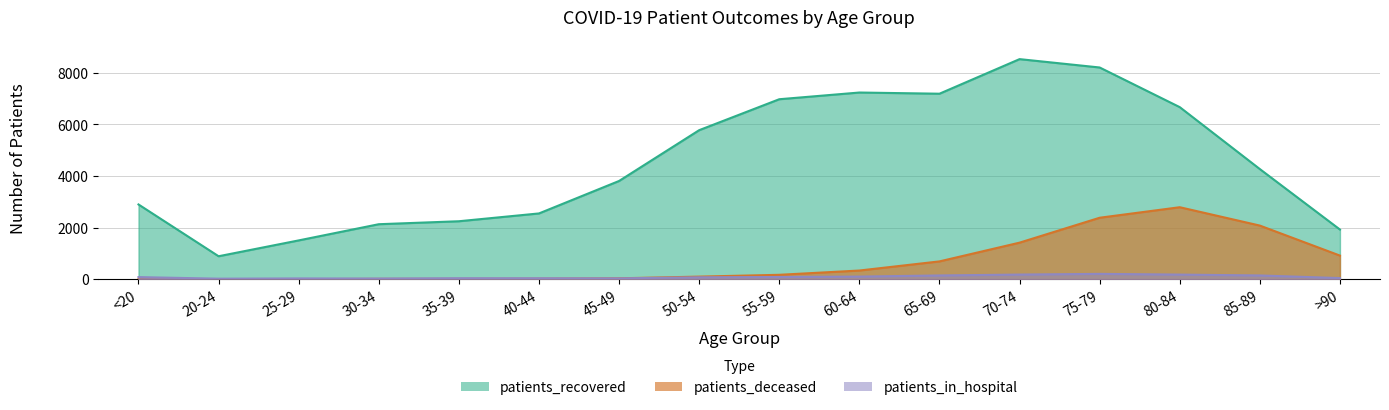

Does the chart have visible grid lines?

Yes